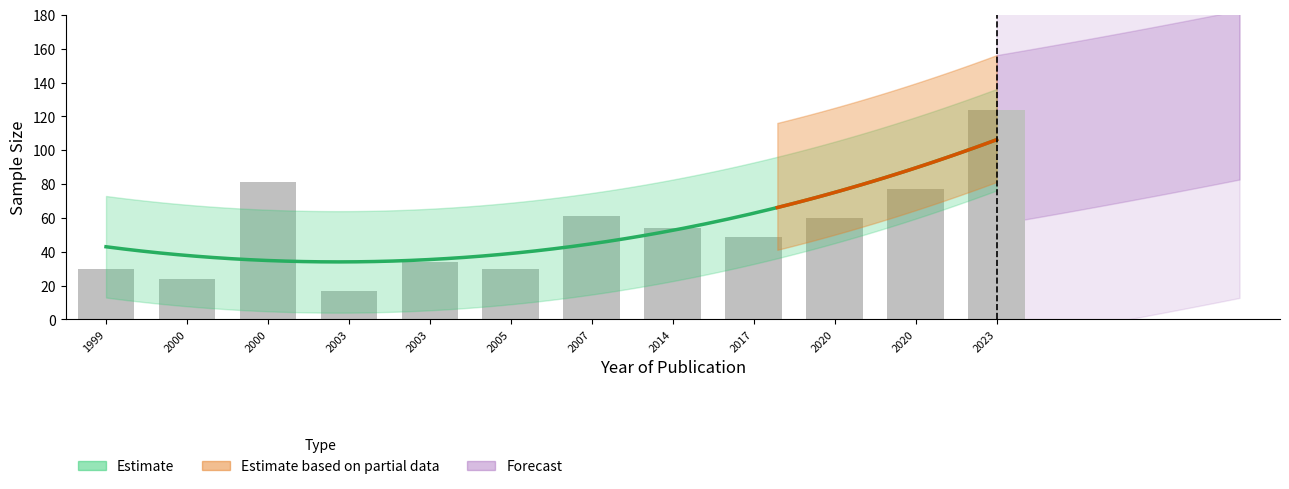

Rank the categories by value from highest to lowest.

2023, 2000, 2020, 2007, 2020, 2014, 2017, 2003, 1999, 2005, 2000, 2003